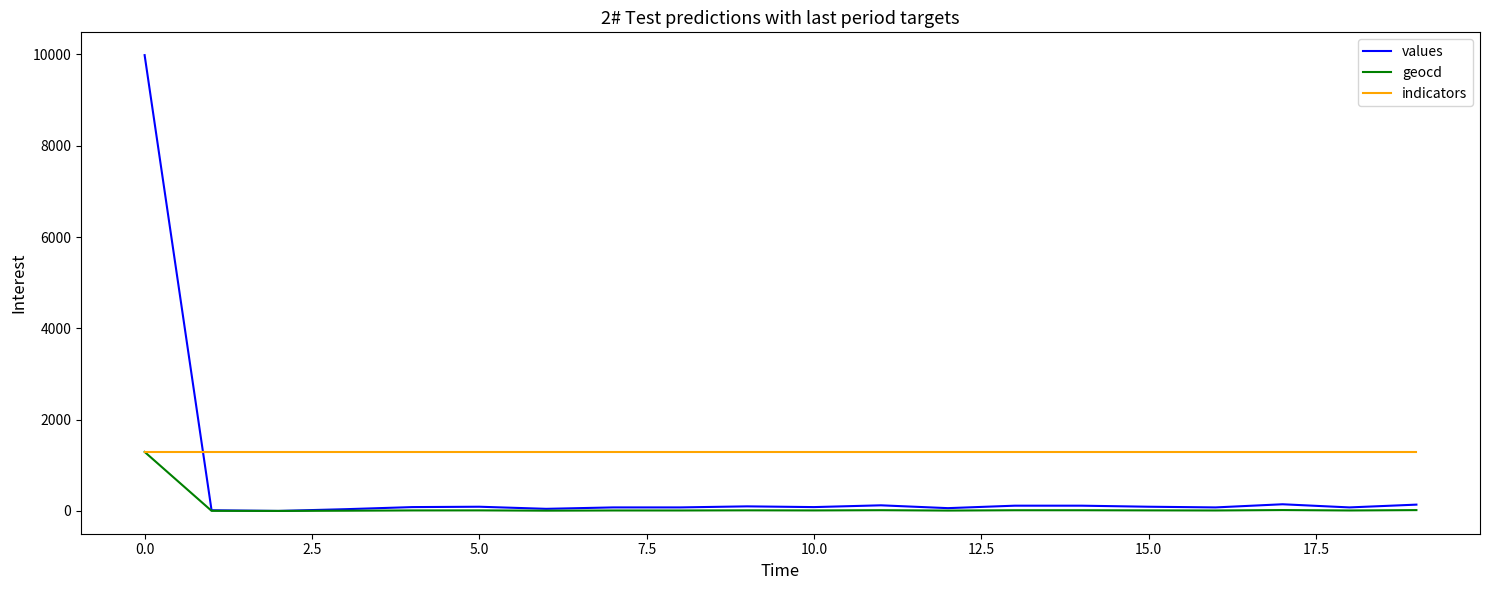

Does the chart have visible grid lines?

No